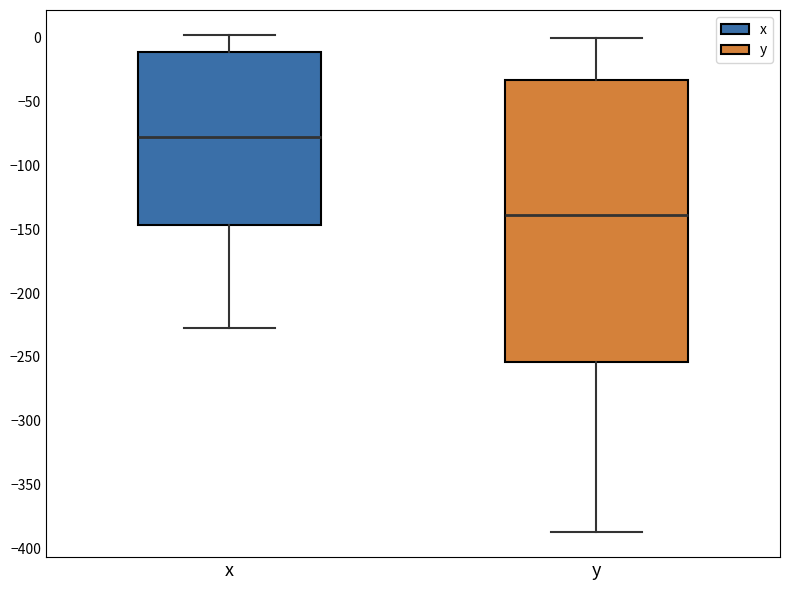

Which box has the lowest median line?

y